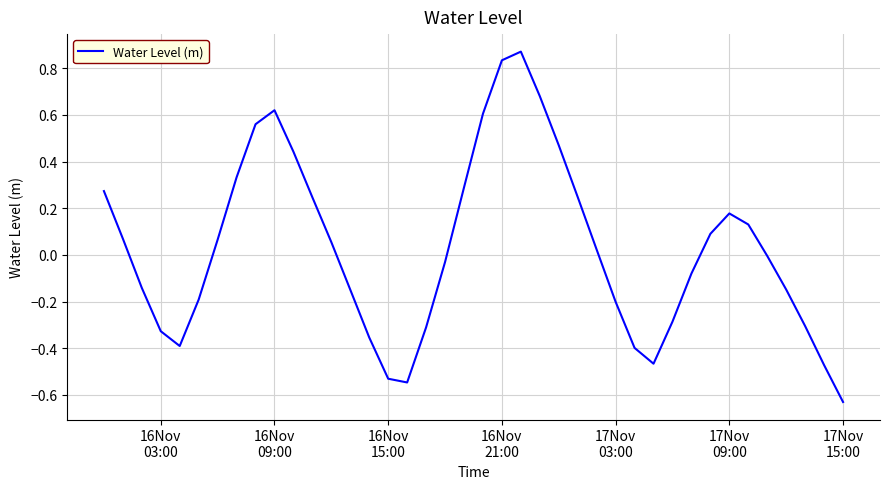

Does the chart display data point markers on the line(s)?

No